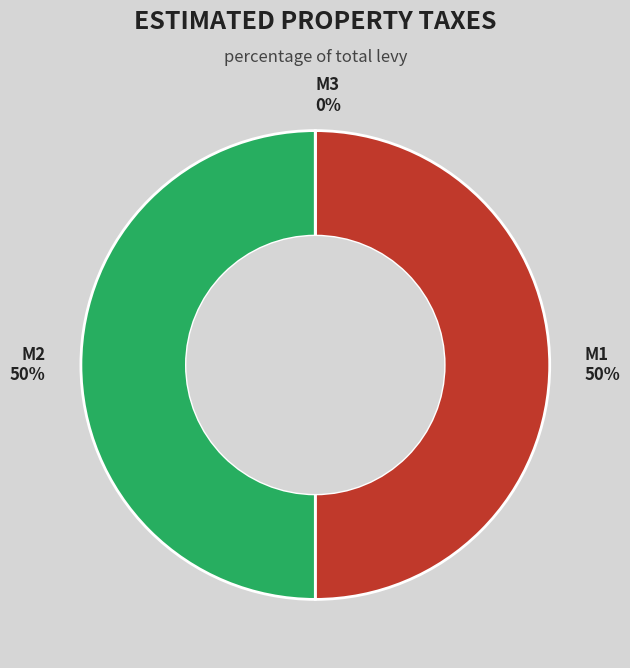

Is M3 the majority of the pie?

No